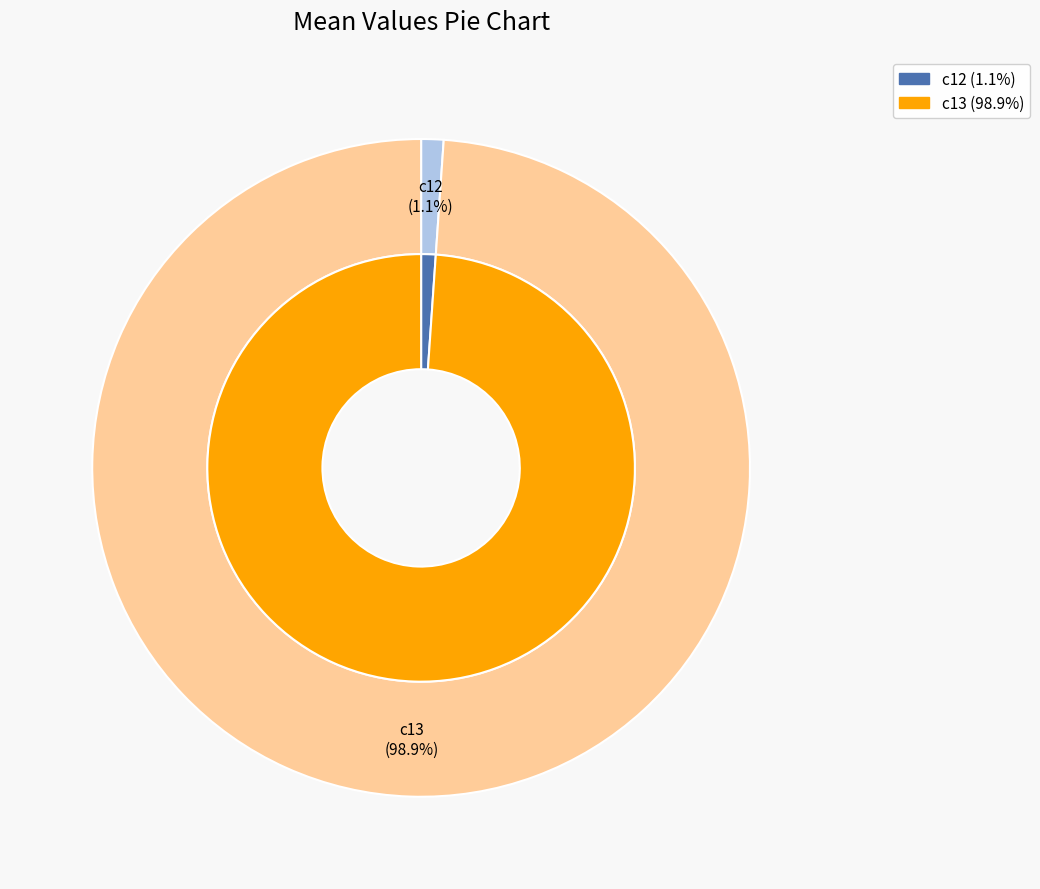

Is there any slice that represents more than half of the pie?

Yes